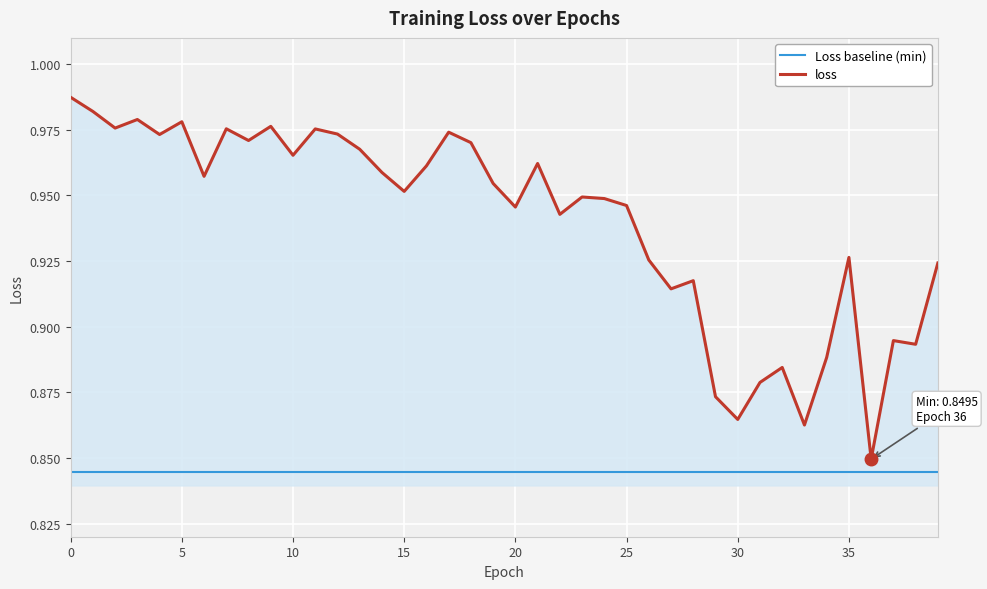

True or false: loss and Loss baseline (min) cross at least once.

False